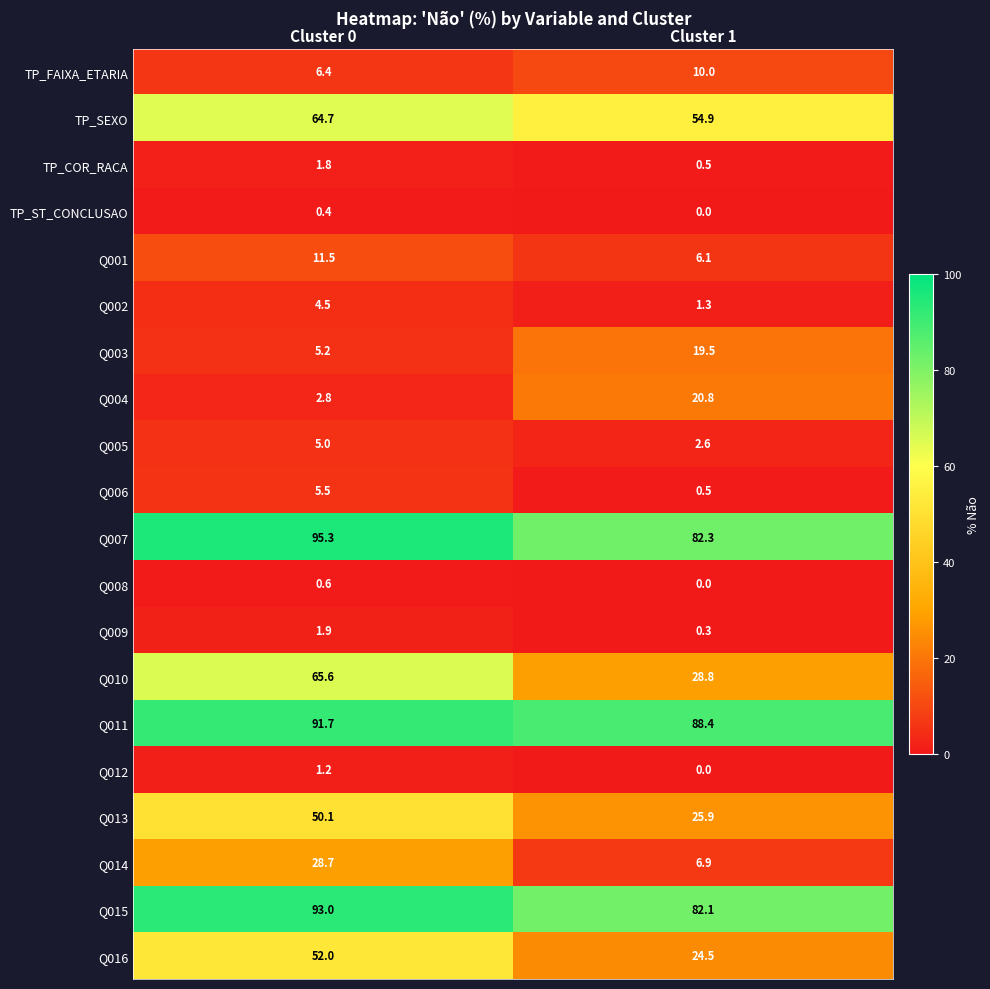

What is the spread (max minus min) of values at Cluster 0?

94.9